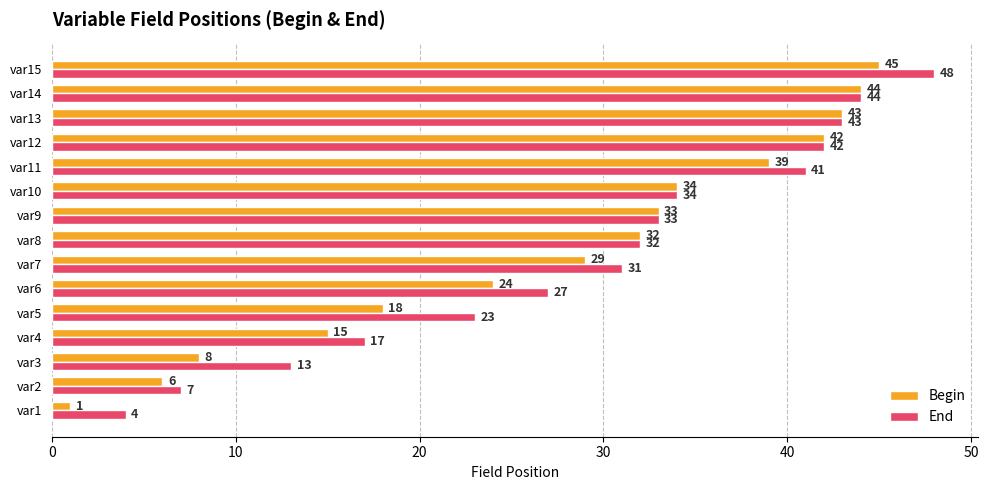

True or false: End has a value of 23 at var11.

False